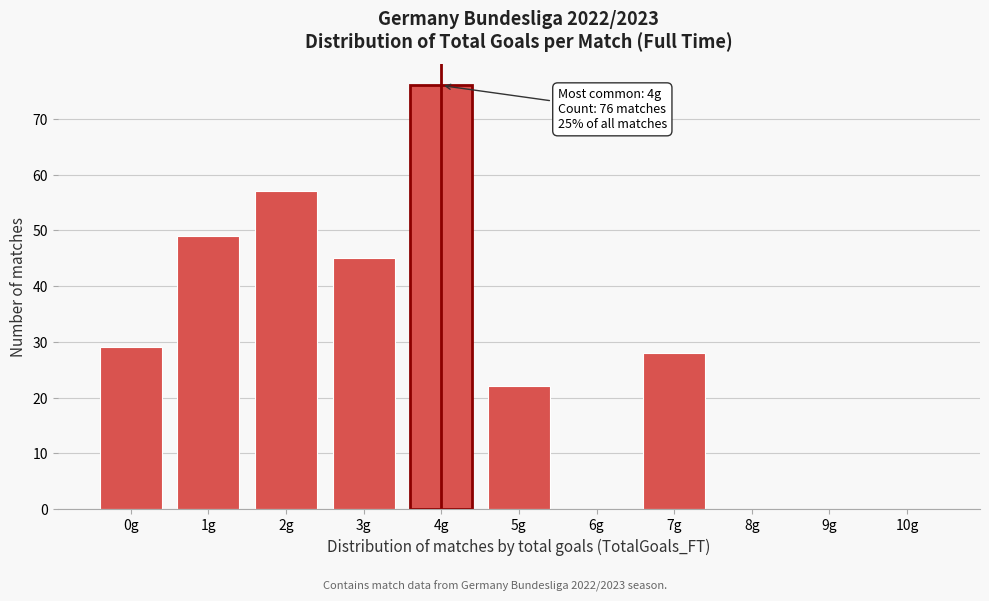

Reading left to right, transcribe all the data shown in this chart.

0g=29	1g=49	2g=57	3g=45	4g=76	5g=22	6g=0	7g=28	8g=0	9g=0	10g=0